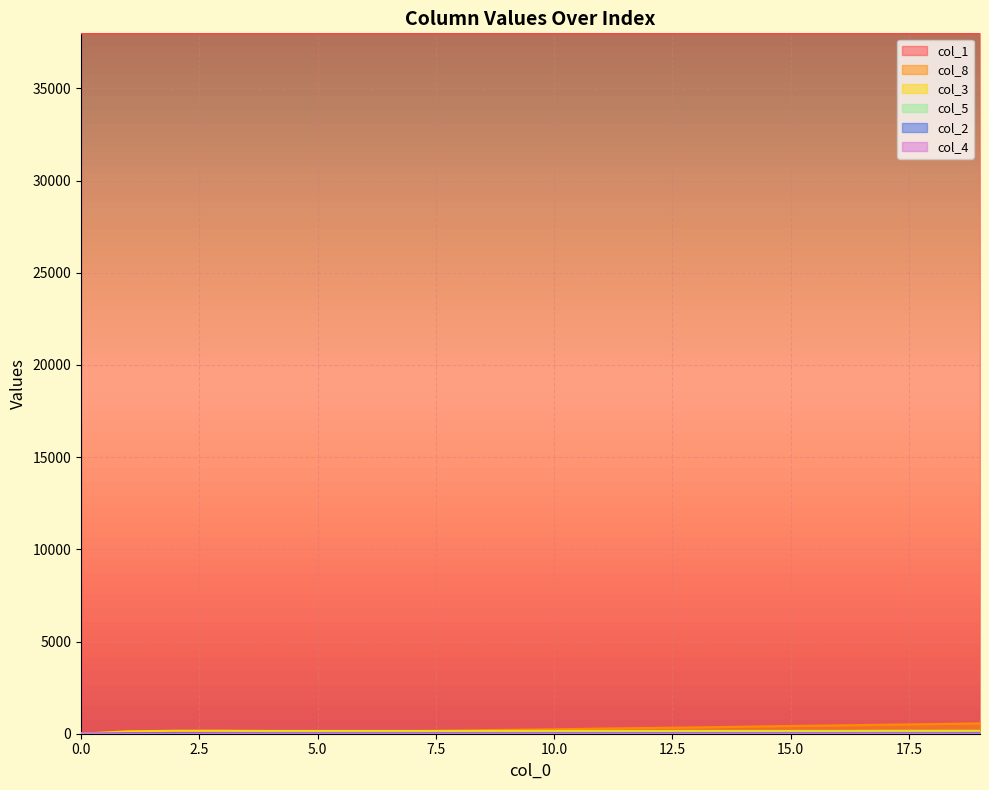

Between 2 and 18, which series saw the biggest shift?

col_8